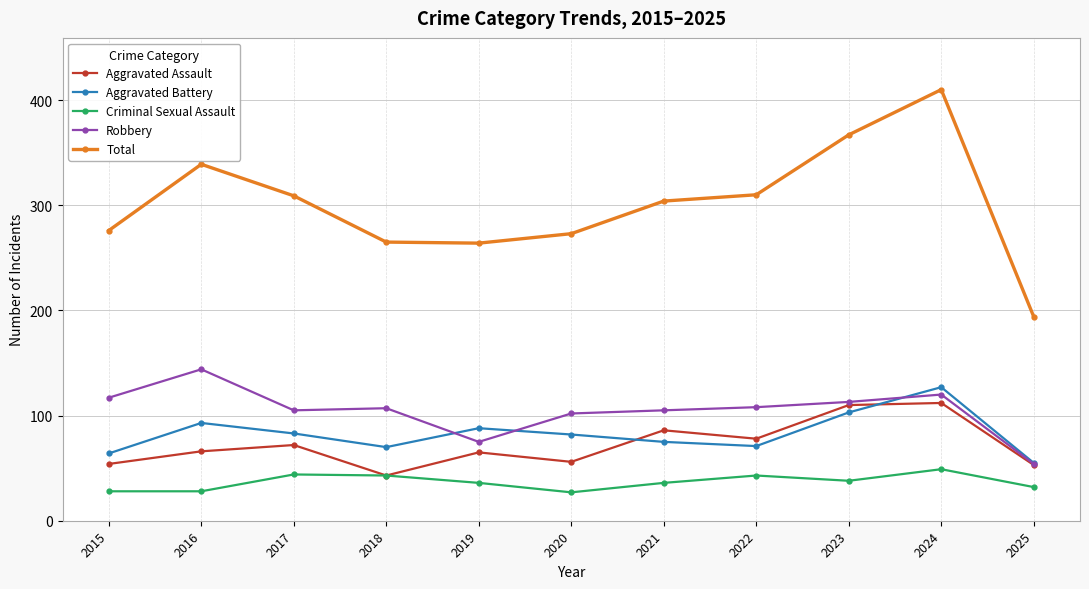

Between which two adjacent categories do Robbery and Aggravated Battery first intersect?

2018 and 2019